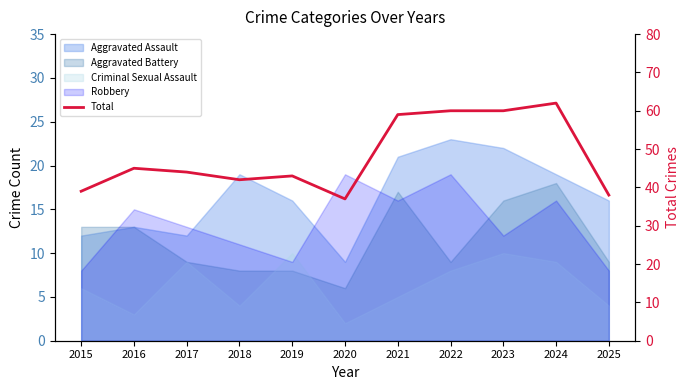

Between 2020 and 2016, which is larger?

2016